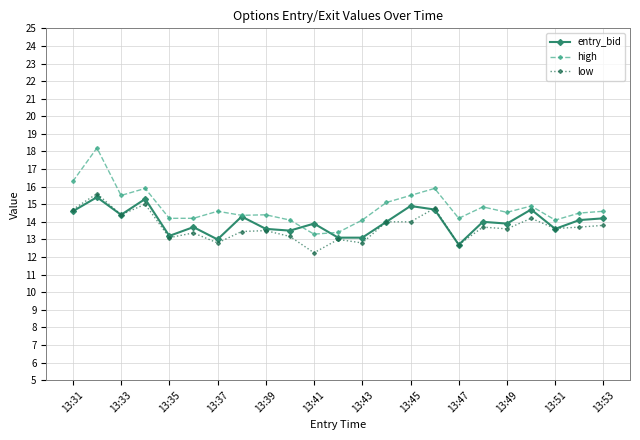

True or false: high has more than 2 points higher than both neighbors.

True